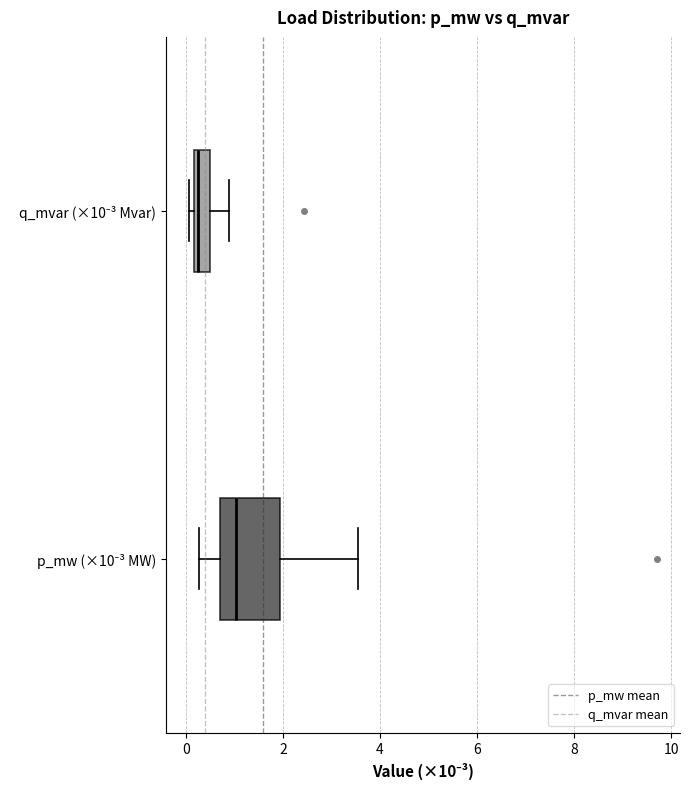

Which box is the widest, from its left edge to its right edge?

p_mw (×10⁻³ MW)